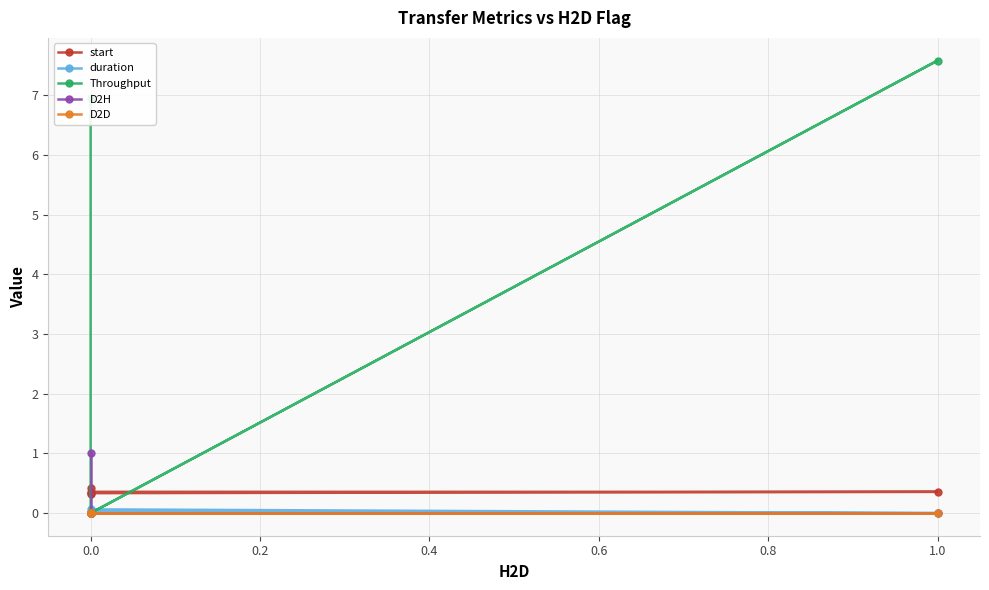

What is the sum of the Throughput values at 0.6 and 0.0?

7.0